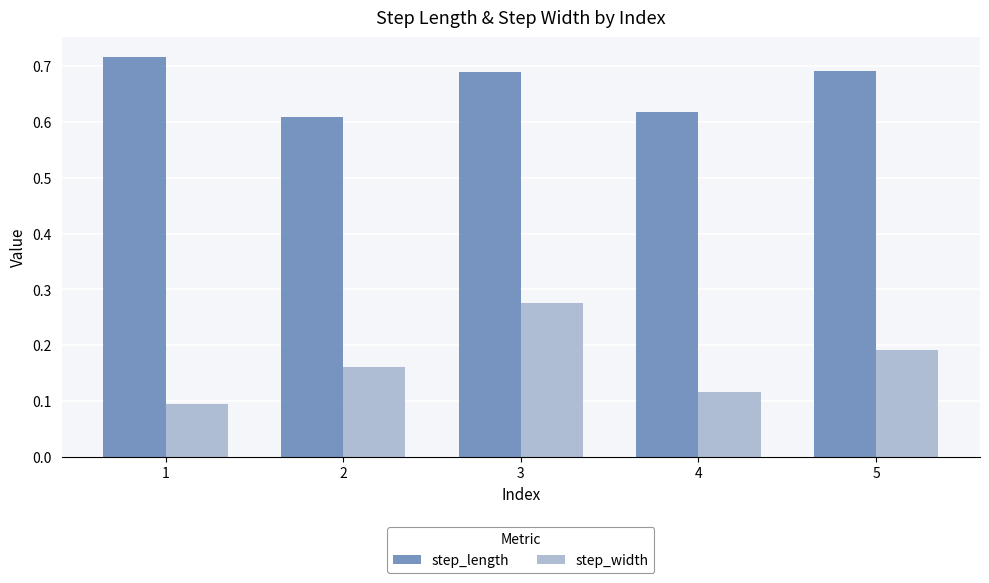

Between 1 and 5, which series saw the biggest shift?

step_width